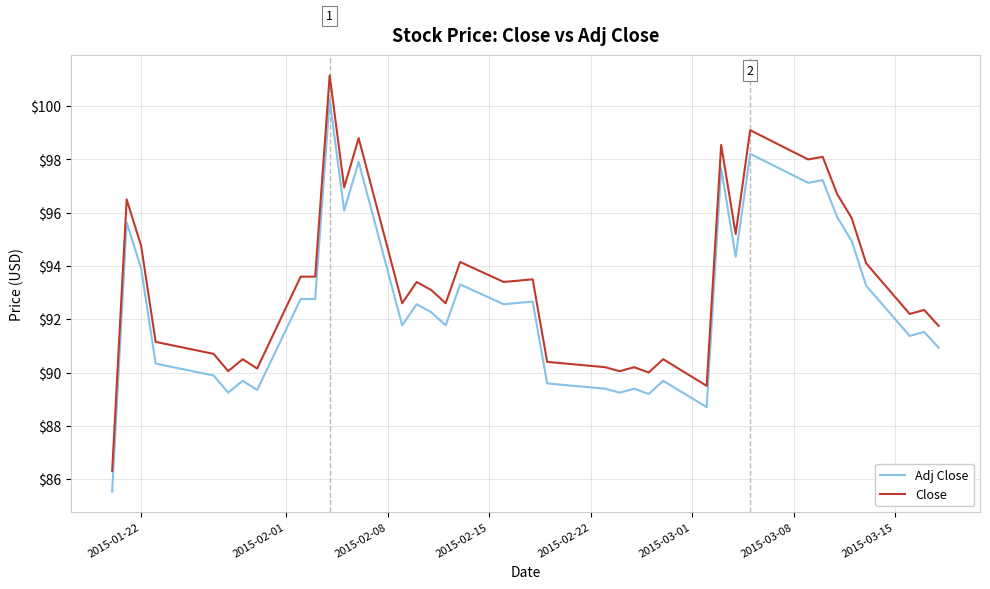

Which series has the largest range (max minus min)?

Close